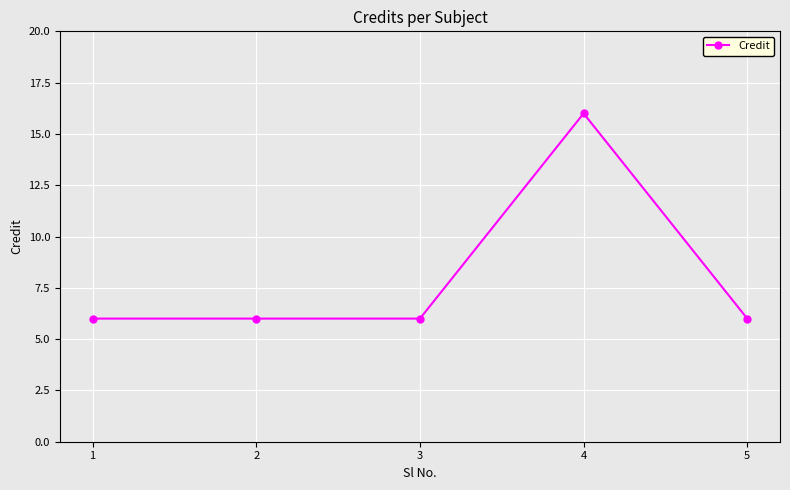

True or false: the data has more than 0 interior local peaks.

True